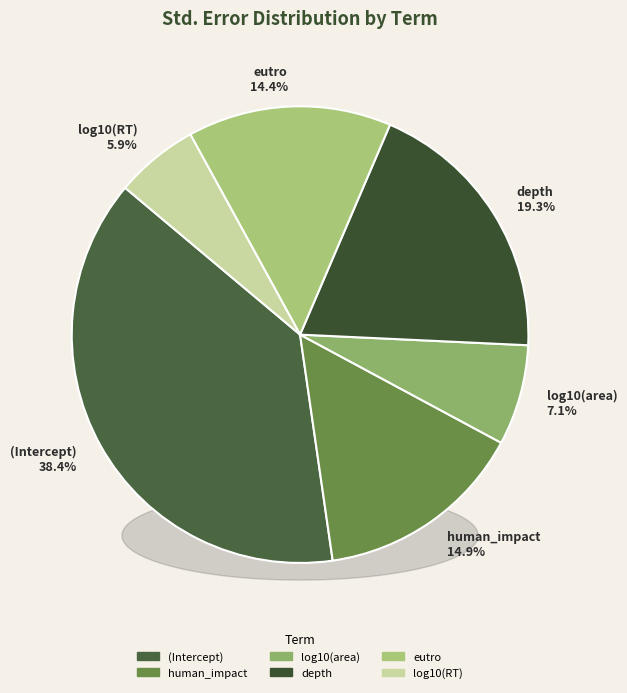

Count the number of slices in the pie.

6